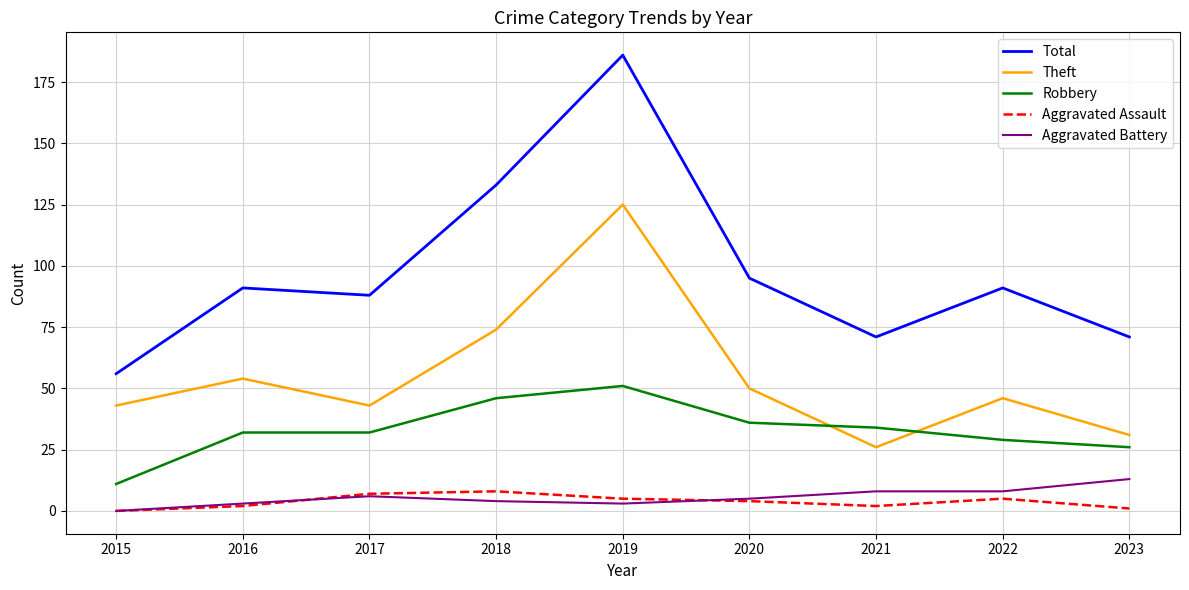

The Robbery series shows 26 at 2023. True or false?

True